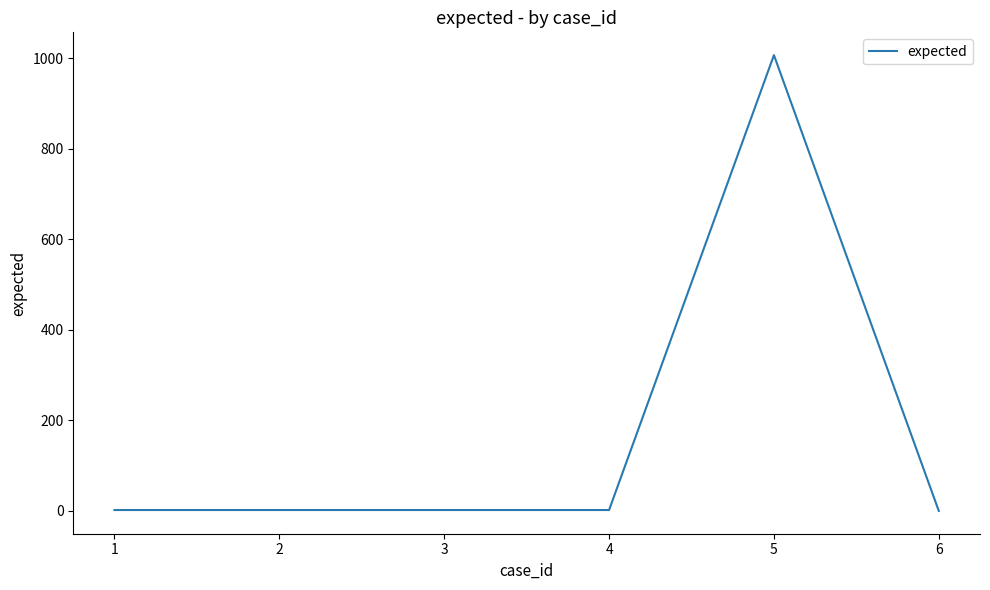

How many lines are shown in the chart?

1